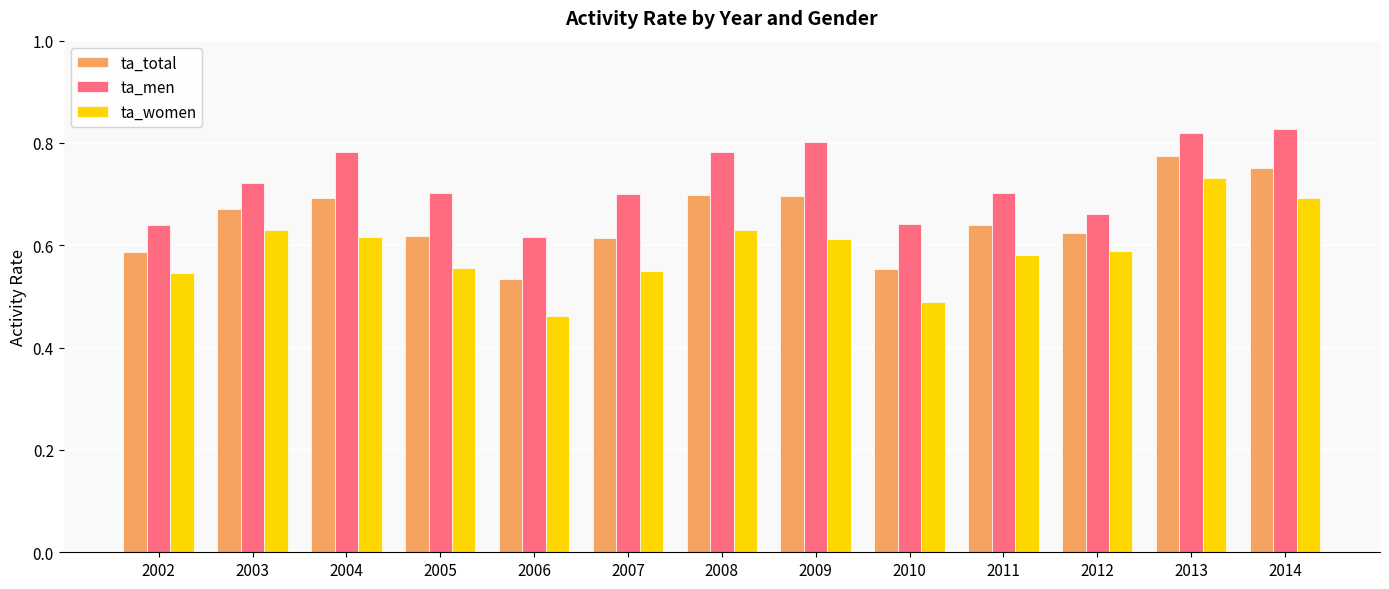

Are the bars grouped side by side (vs. stacked)?

Yes